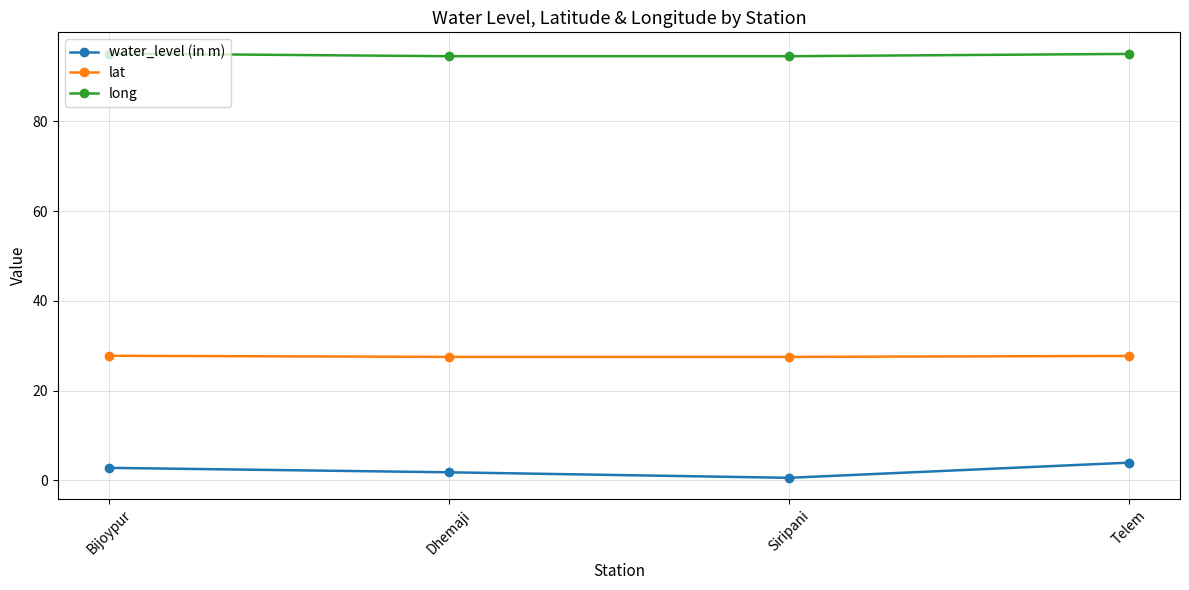

Which label corresponds to the smallest value in the chart?

Siripani